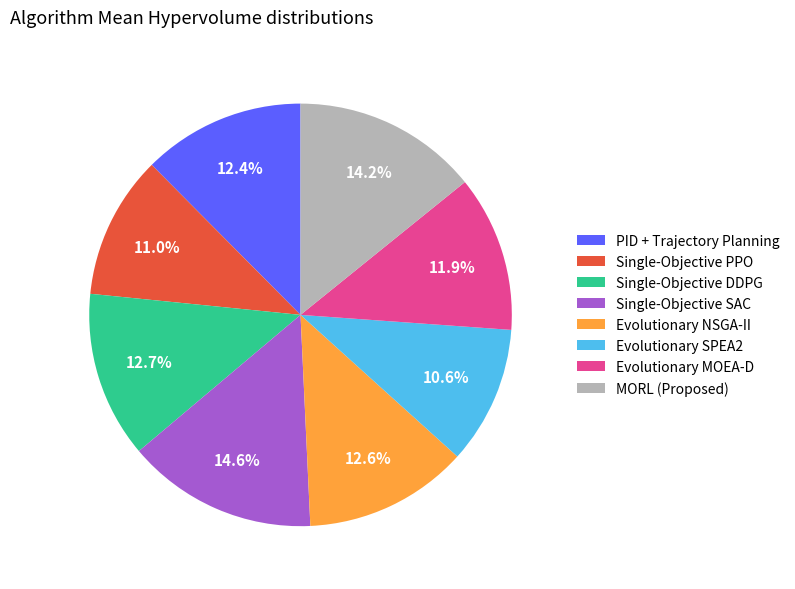

How many segments does this pie chart have?

8